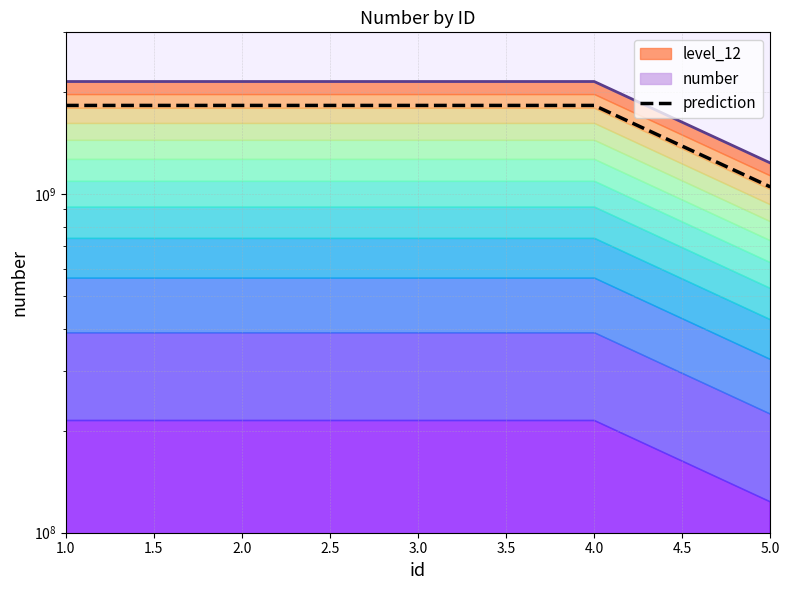

Is it true that the value at 1.0 is 3281253048.9?

False